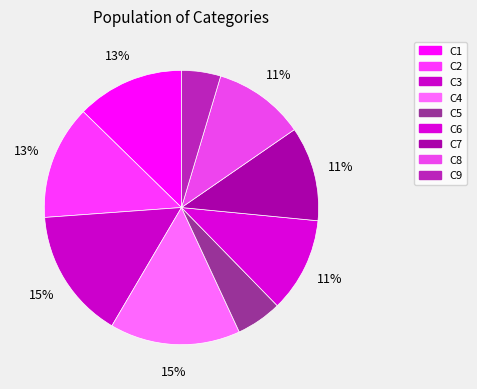

How many slices are in this pie chart?

9